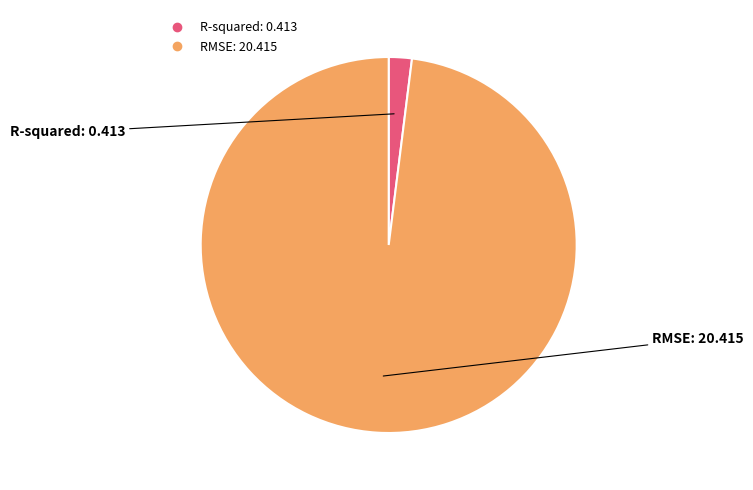

How many segments does this pie chart have?

2